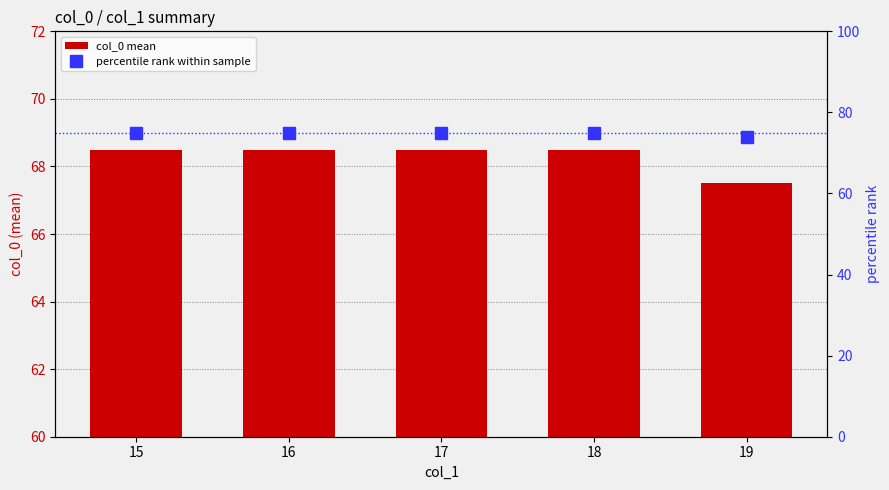

How many percentile rank values are between 75 and 76?

4